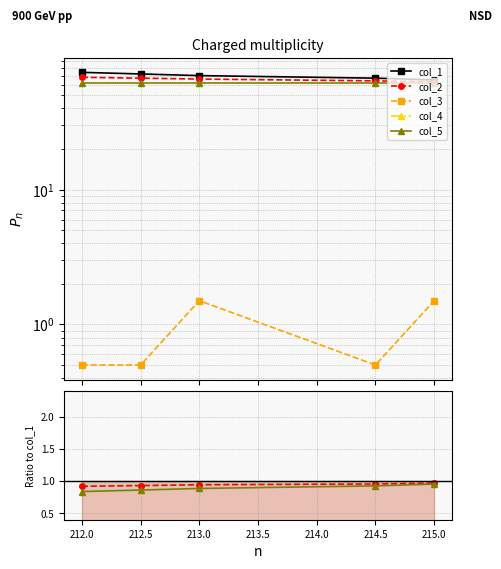

Which series changed the most between 213.0 and 214.5?

col_1